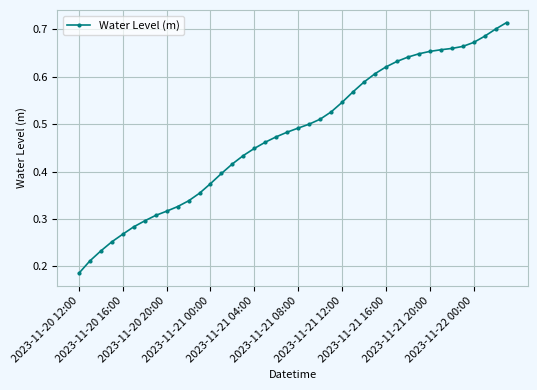

Does the chart display data point markers on the line(s)?

Yes